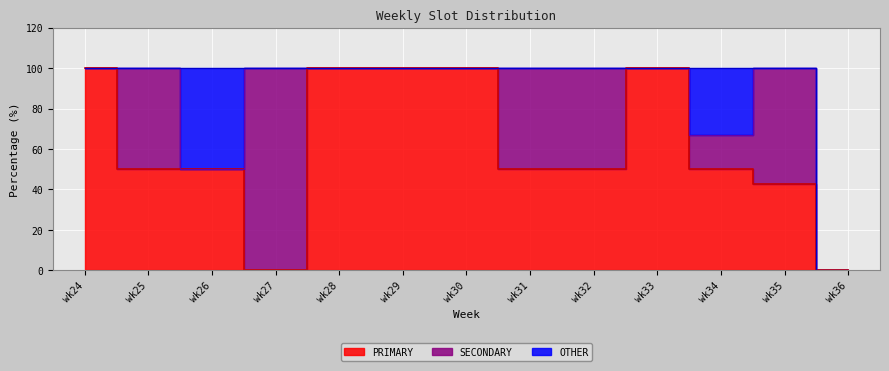

Is it true that OTHER equals 0.0 at wk31?

True